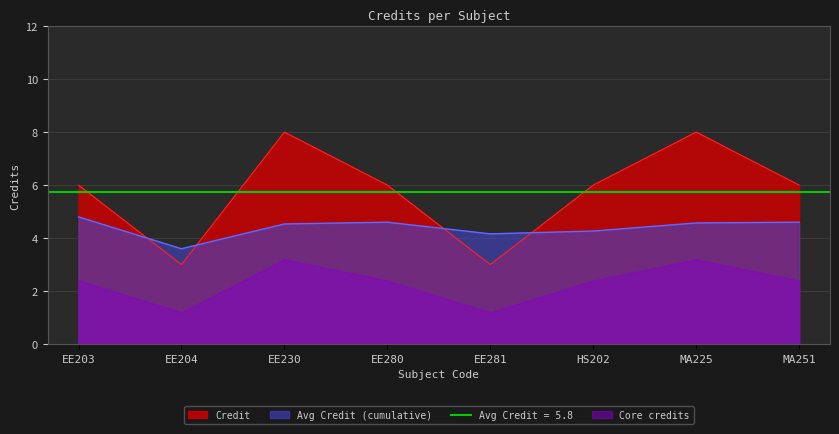

How many points are lower than both their immediate neighbors (excluding endpoints)?

2